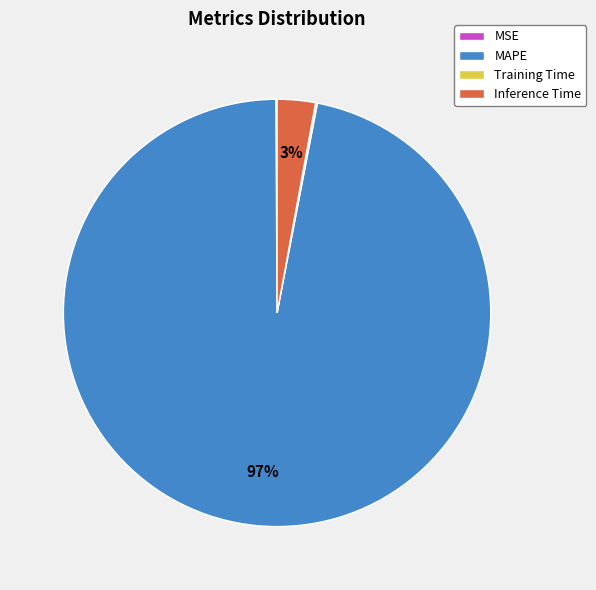

True or false: Inference Time accounts for 3% of the total.

True